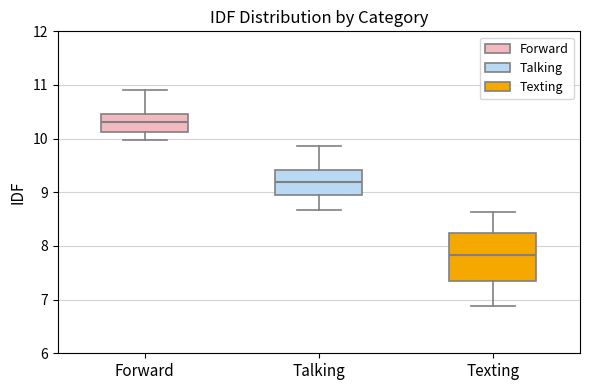

Reading left to right, read every box against the y-axis: the position of its median line, the range the box covers, and the ends of its whiskers. The values are not printed on the chart, so give them approximately, as read against the axis.

Forward: median 10.3, box 10.1 to 10.5, whiskers 10.0 to 10.9
Talking: median 9.2, box 9.0 to 9.4, whiskers 8.7 to 9.9
Texting: median 7.8, box 7.3 to 8.2, whiskers 6.9 to 8.6